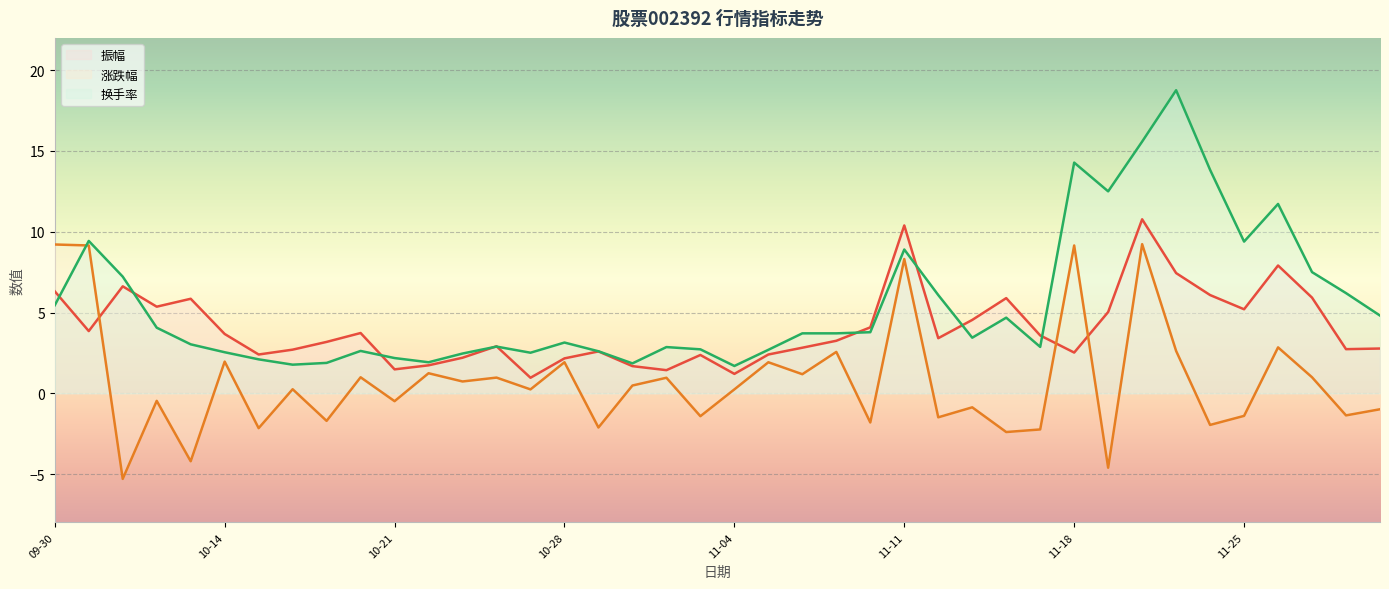

Is it true that 振幅 equals 1.4 at 2024-10-31?

True